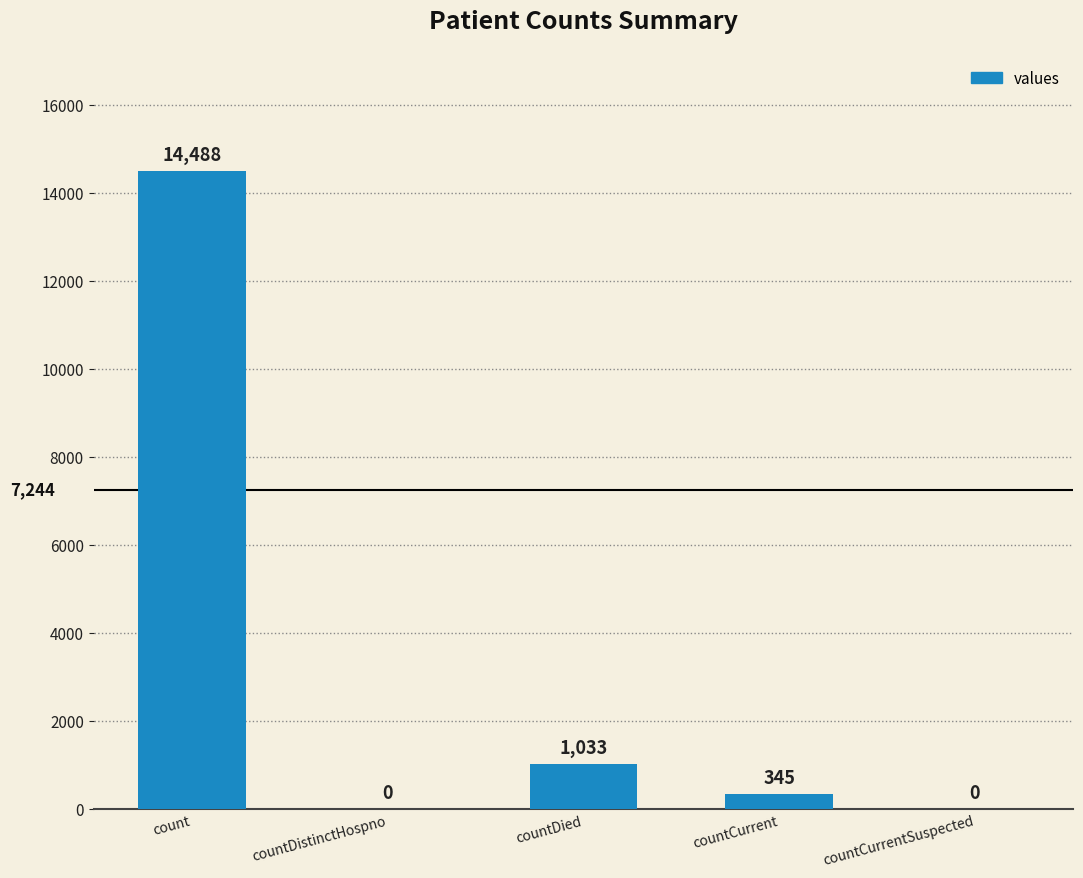

What is the change in value from countDied to countCurrent?

-688